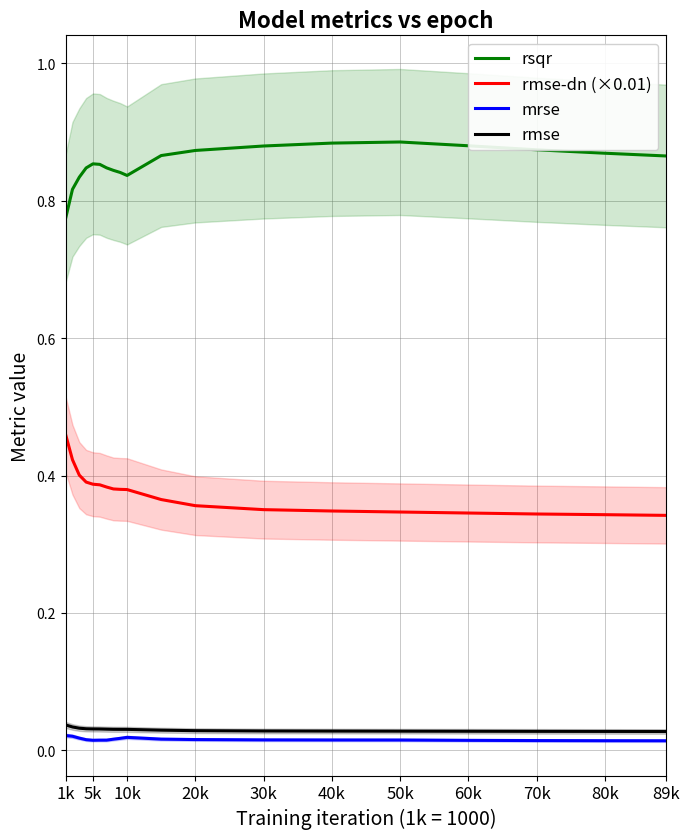

Does the chart have visible grid lines?

Yes